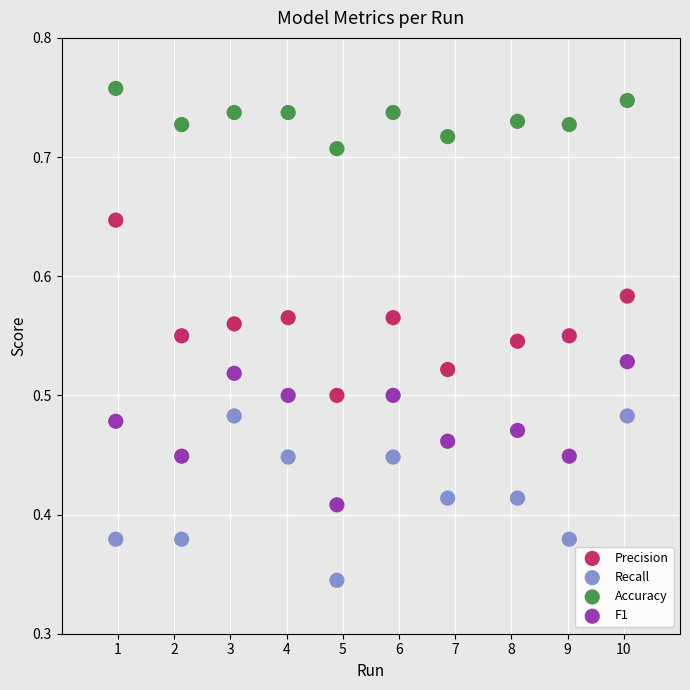

Which series contains the highest Y value?

Accuracy